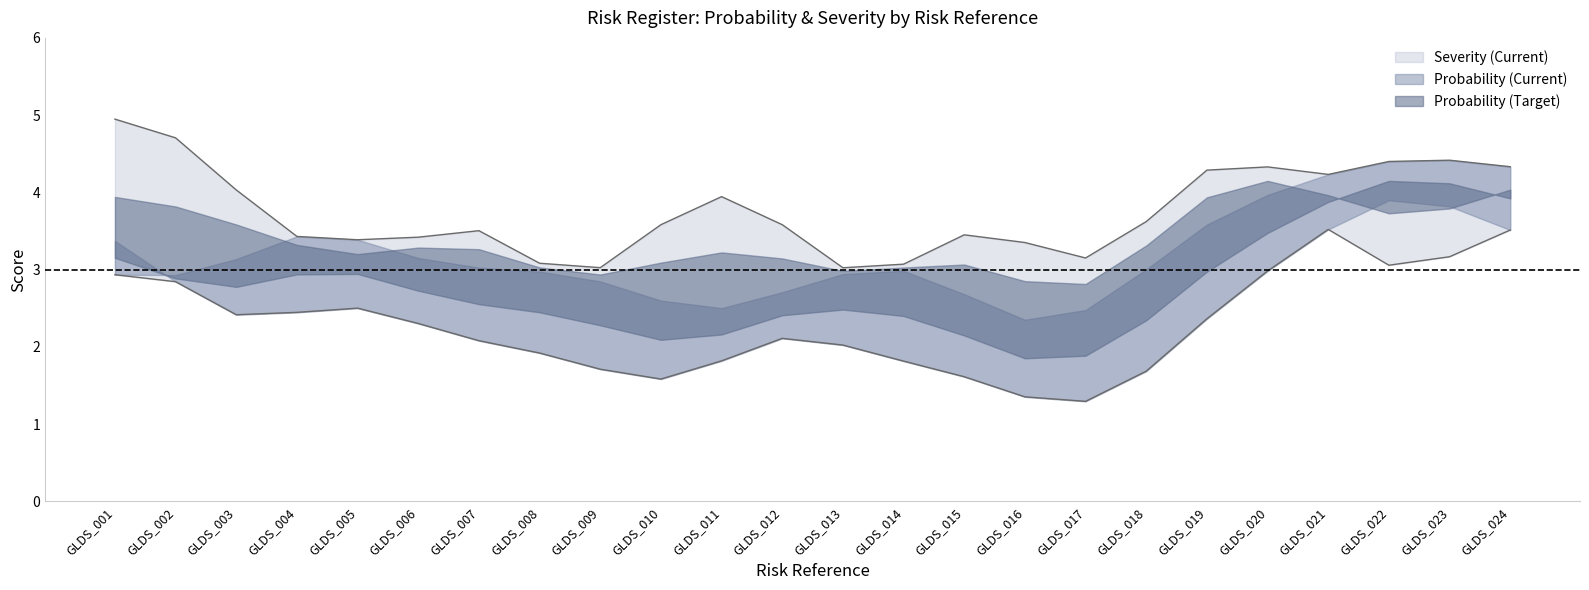

True or false: Probability (Target) has more than 0 interior local peaks.

True